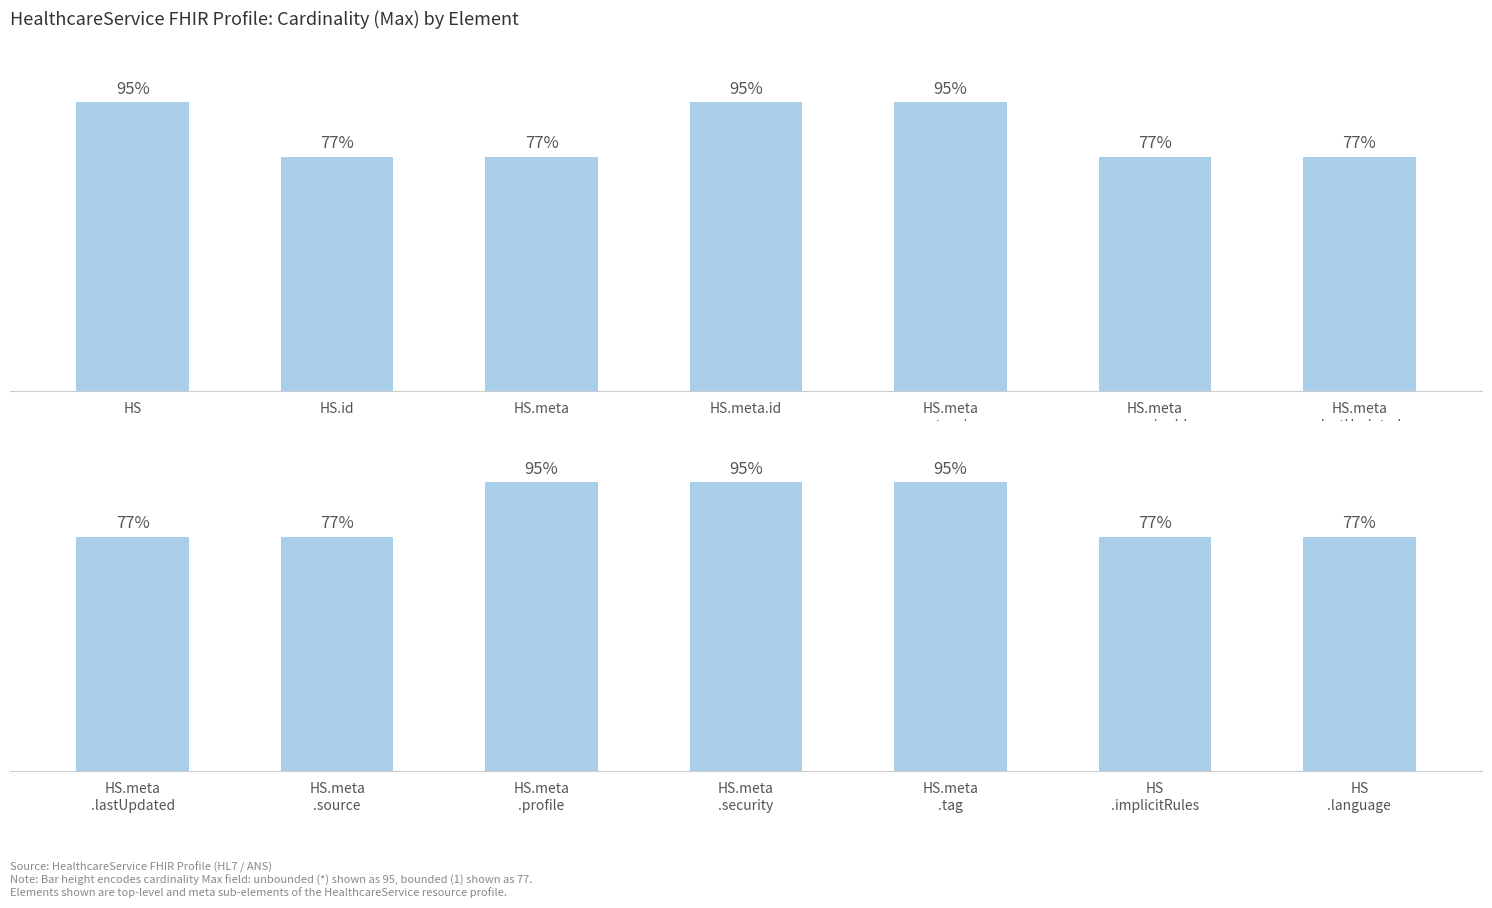

Are the bars horizontal?

No